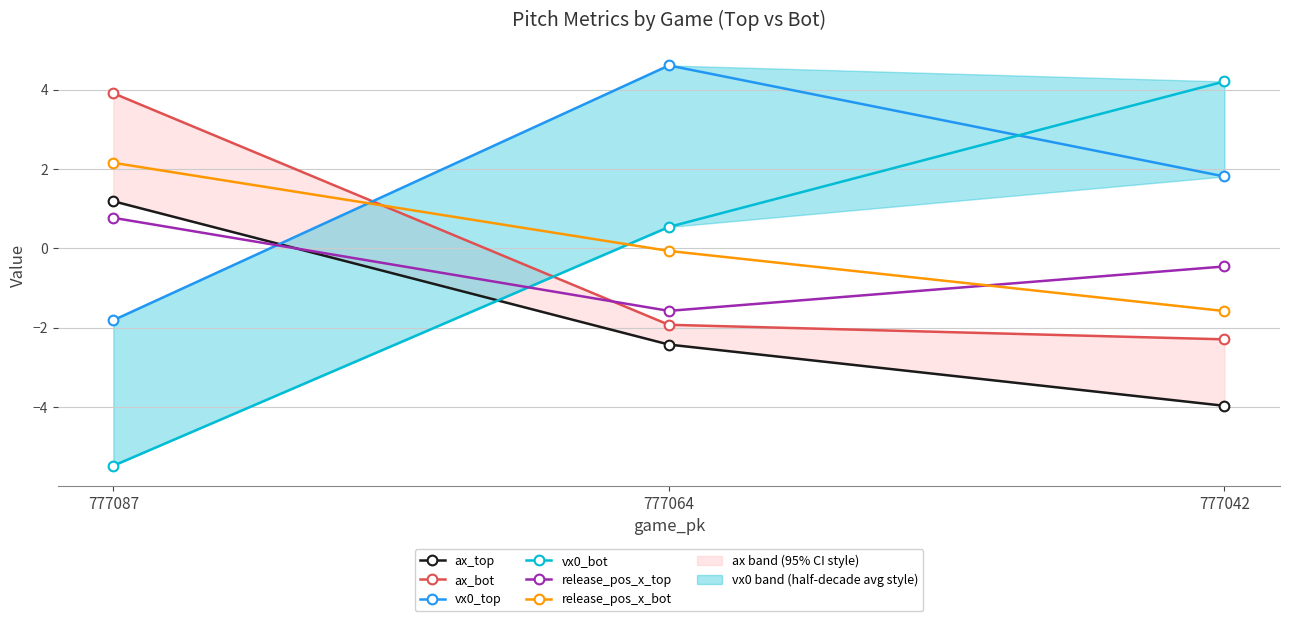

What is the total value across all series at 777042?

-2.3